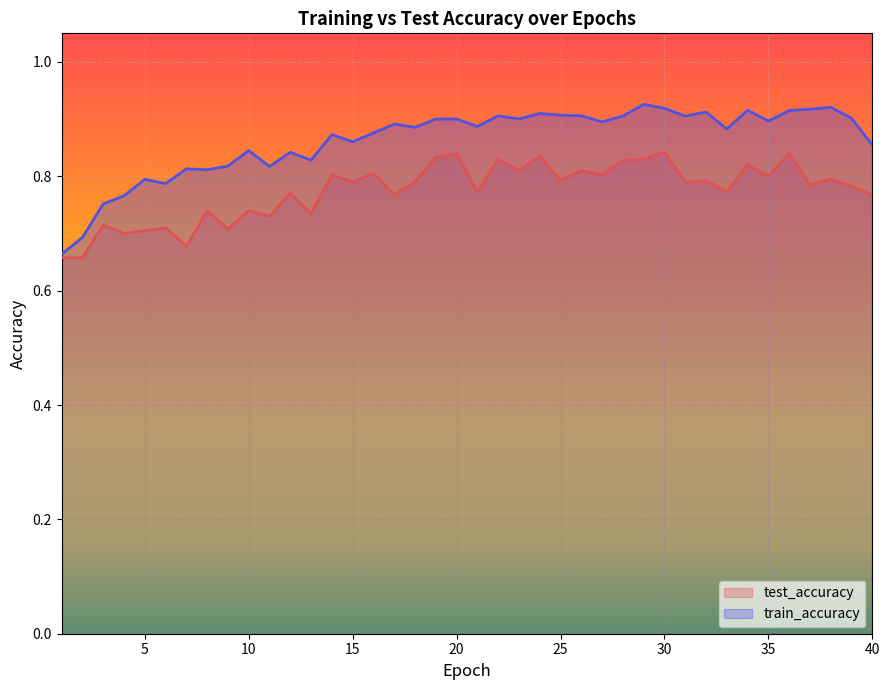

At 17, list the series in order from largest to smallest.

train_accuracy, test_accuracy